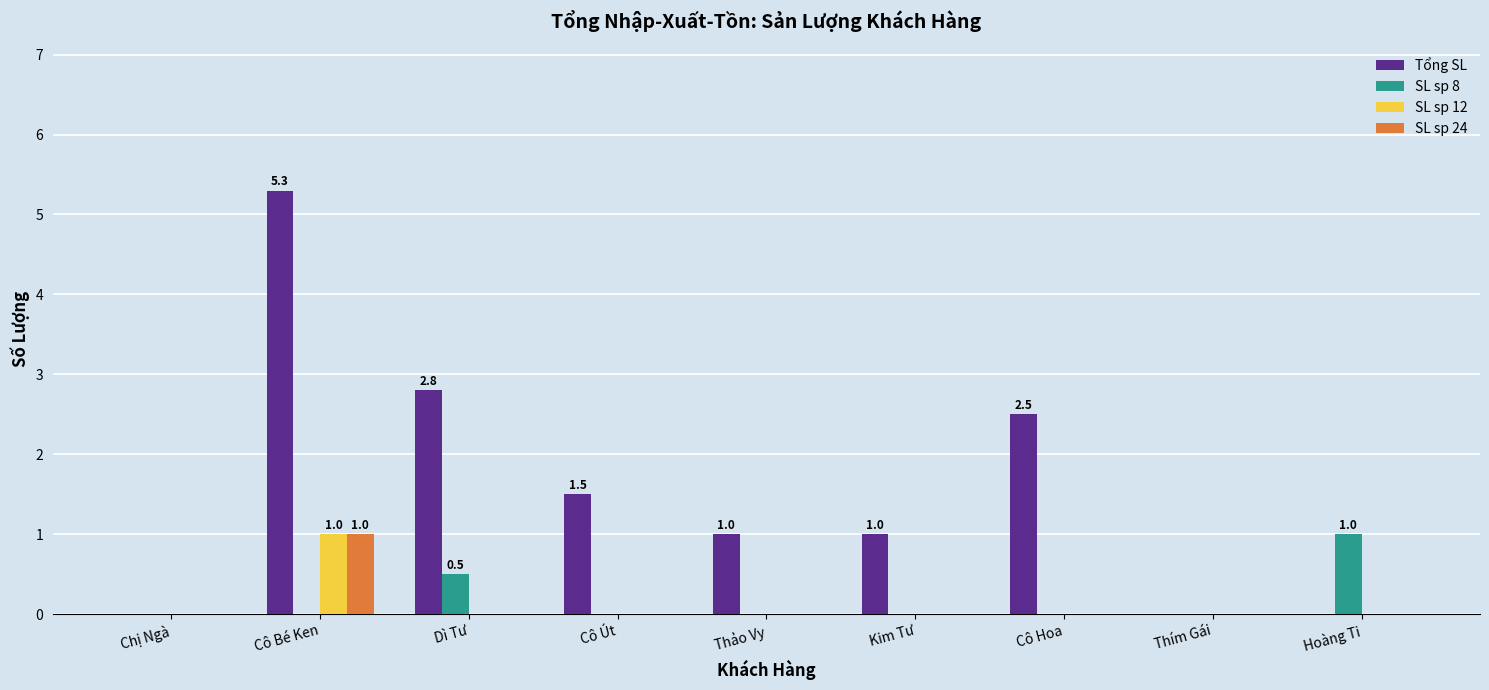

True or false: SL sp 24 has a value of 0.4 at Hoàng Ti.

False